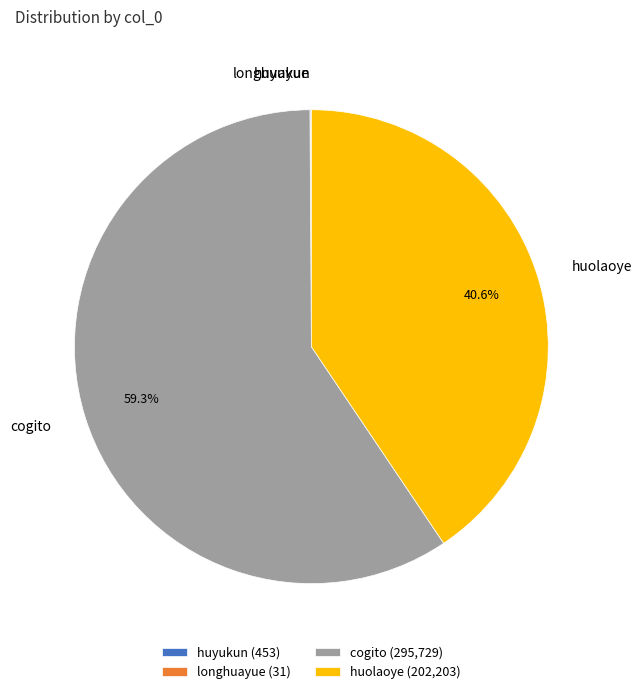

Approximately how many times larger is the value at huolaoye compared to cogito?

0.7